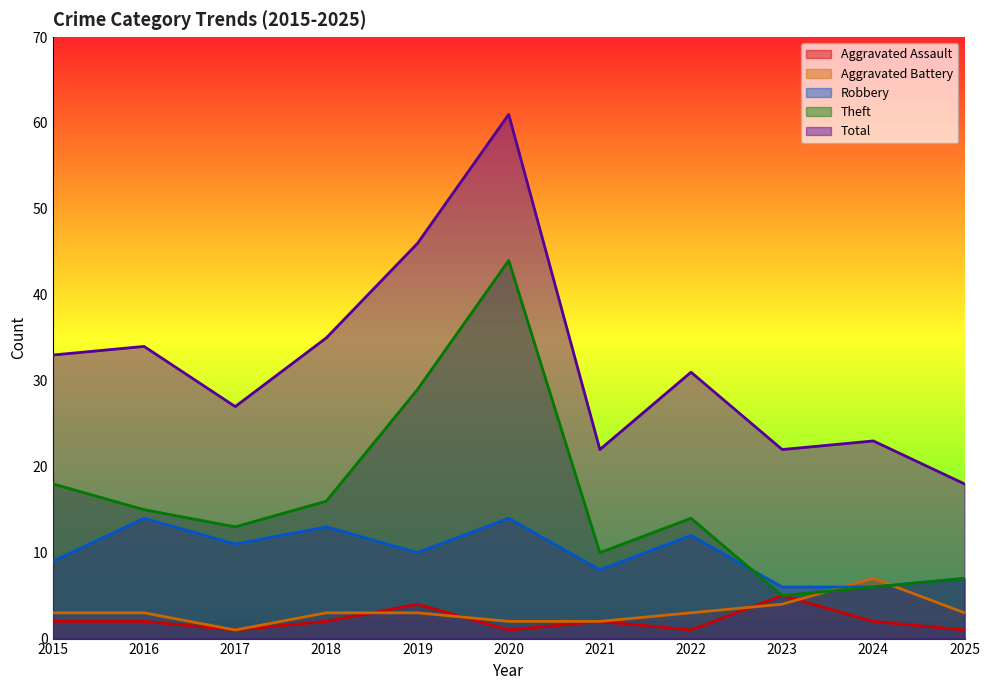

At which category is the sum across all series the highest?

2020